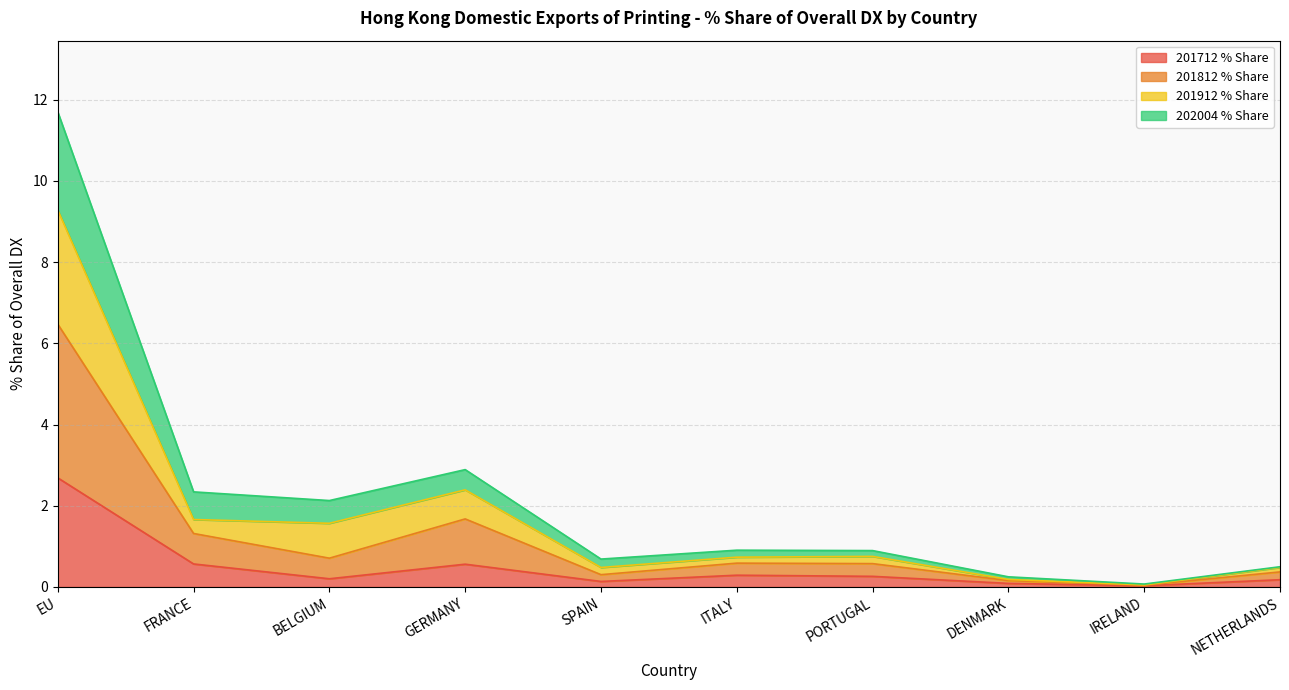

What is the value of the 202004 % Share point at the 9th from the left?

0.1